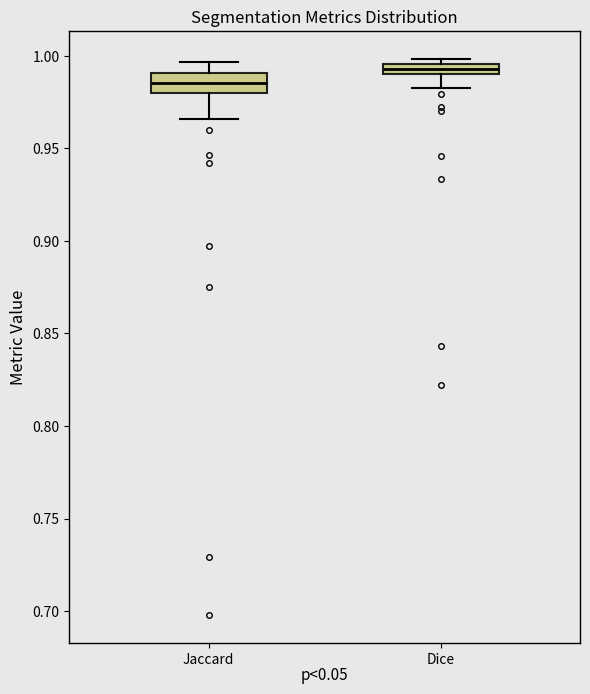

Which box's median line is the highest?

Dice